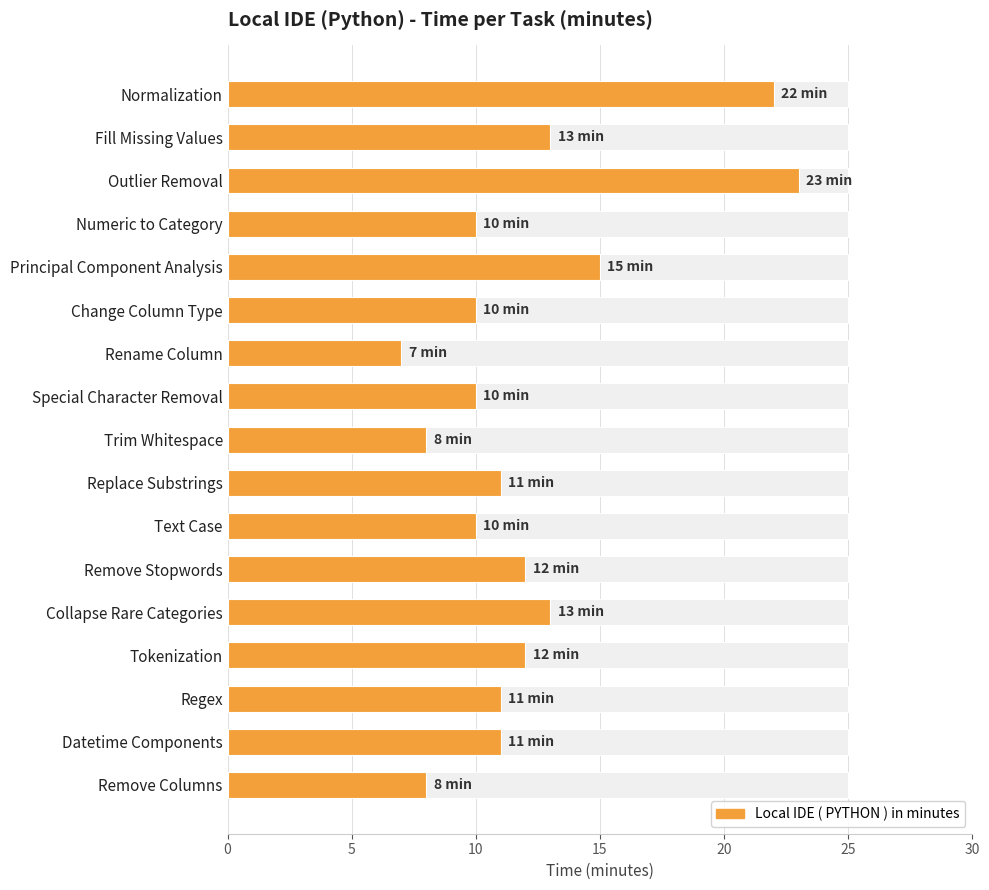

What is the greatest value displayed?

23